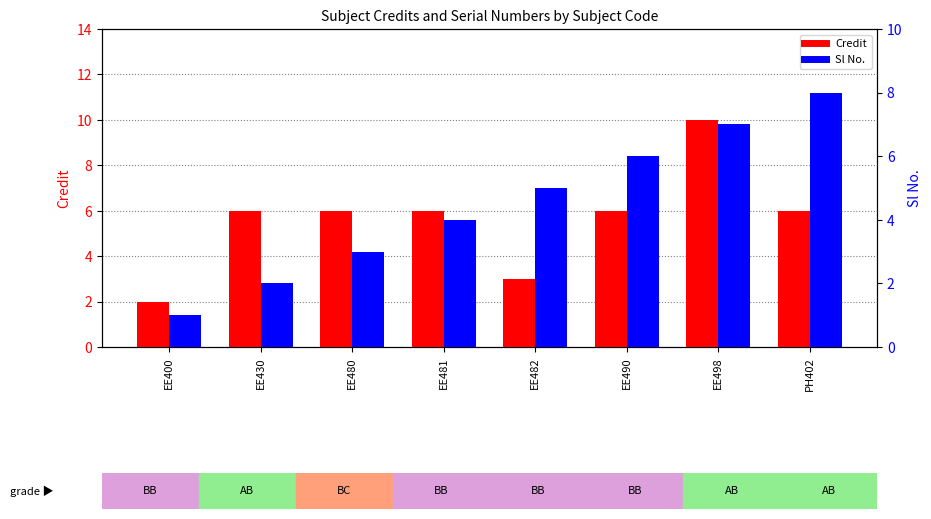

Is the value of Sl No. at EE400 greater than the value of Credit at EE480?

No